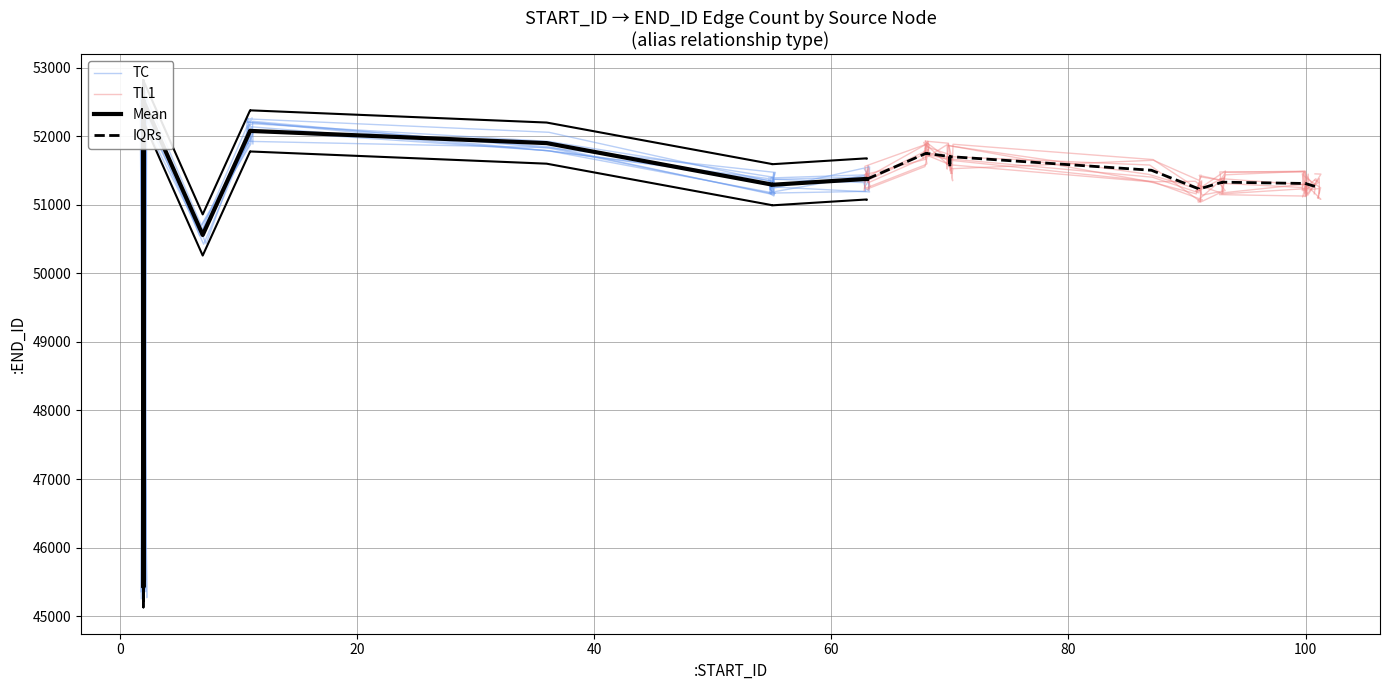

What position from the right is 60?

16